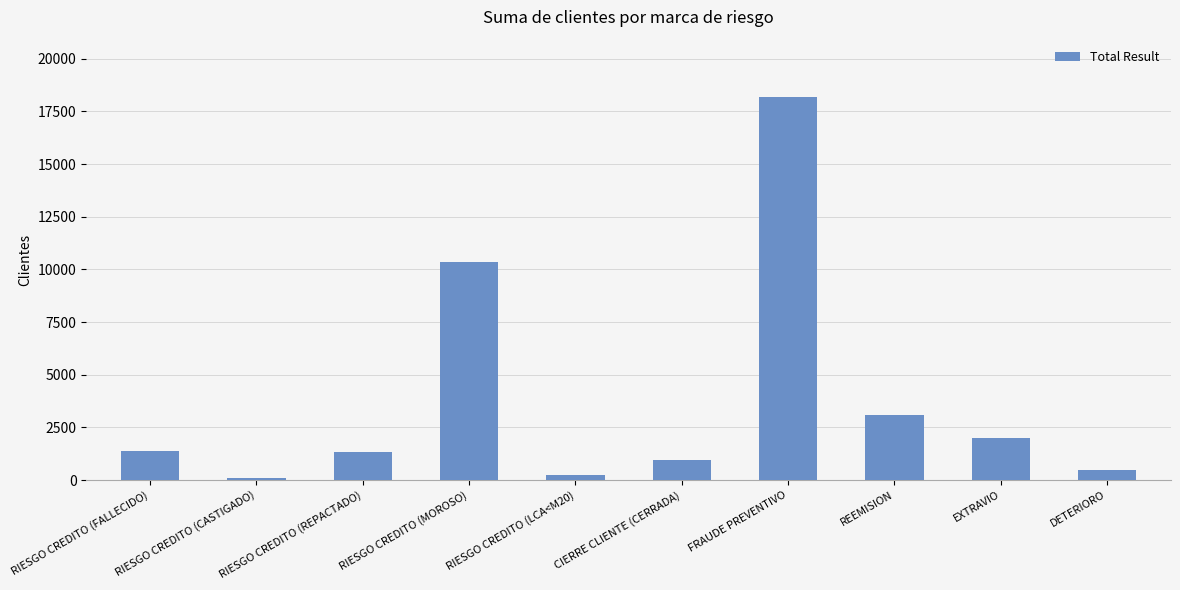

What is the difference between the values at RIESGO CREDITO (CASTIGADO) and DETERIORO?

390